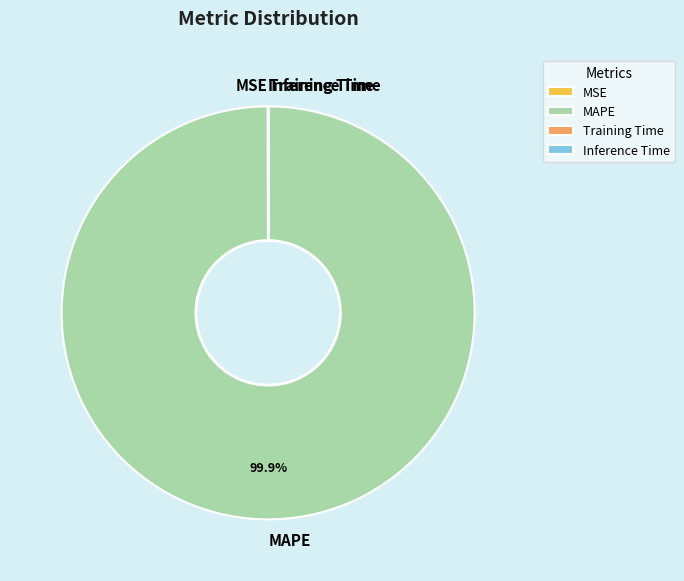

What is the largest slice in the pie chart?

MAPE